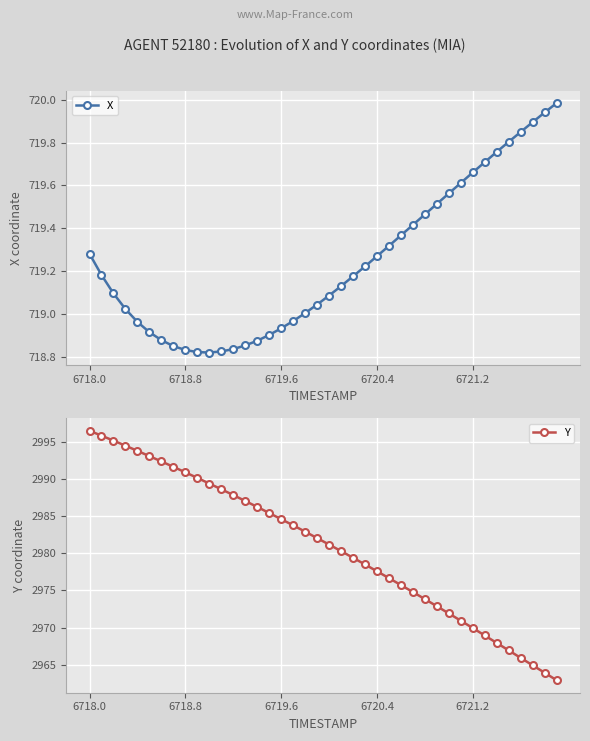

Reading left to right, transcribe all the data shown in this chart.

X: 719.3	719.2	719.1	719.0	719.0	718.9	718.9	718.9	718.8	718.8	718.8	718.8	718.8	718.9	718.9	718.9	718.9	719.0	719.0	719.0	719.1	719.1	719.2	719.2	719.3	719.3	719.4	719.4	719.5	719.5	719.6	719.6	719.7	719.7	719.8	719.8	719.9	719.9	719.9	720.0
Y: 2996.5	2995.8	2995.2	2994.5	2993.8	2993.1	2992.4	2991.7	2990.9	2990.2	2989.4	2988.6	2987.8	2987.1	2986.2	2985.4	2984.6	2983.8	2982.9	2982.1	2981.2	2980.3	2979.4	2978.5	2977.6	2976.7	2975.7	2974.8	2973.8	2972.9	2971.9	2970.9	2969.9	2968.9	2967.9	2966.9	2965.9	2964.9	2963.9	2962.9